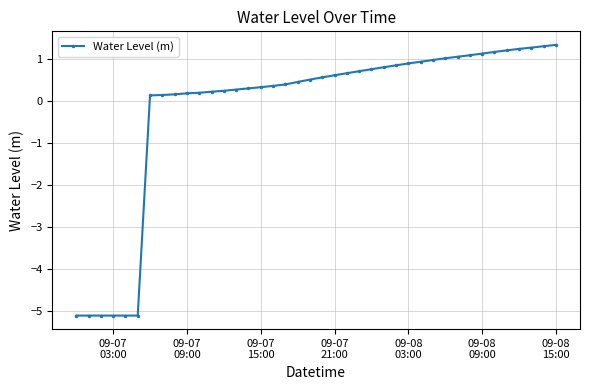

Count the number of values greater than 0.

34